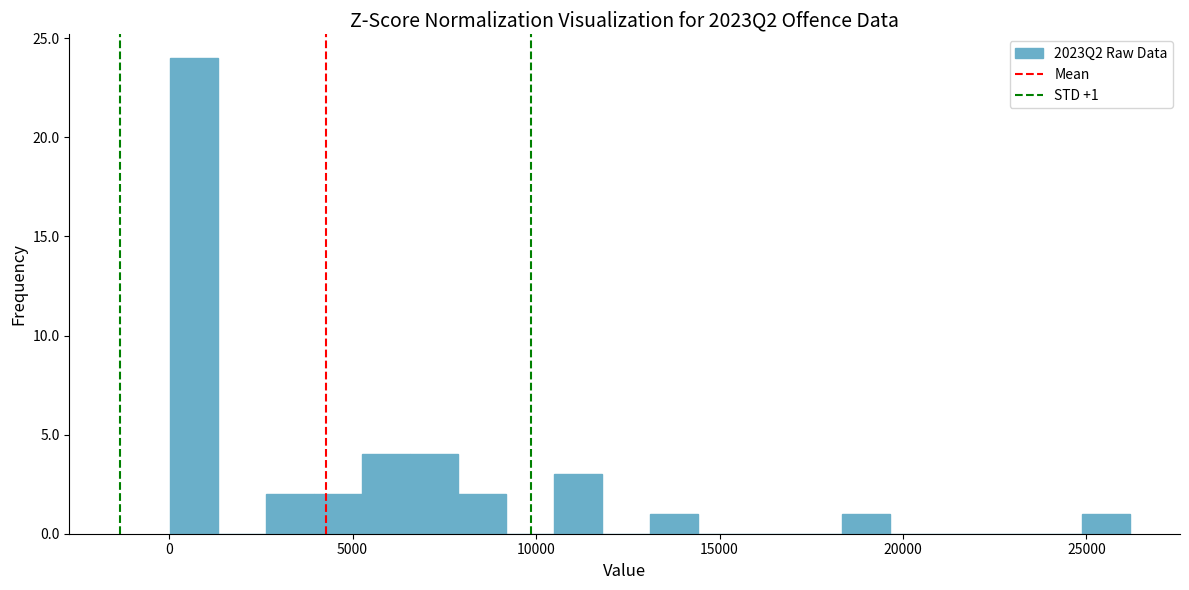

Around what value on the x-axis is the tallest bar? Give the approximate position of its centre, as read against the axis.

500